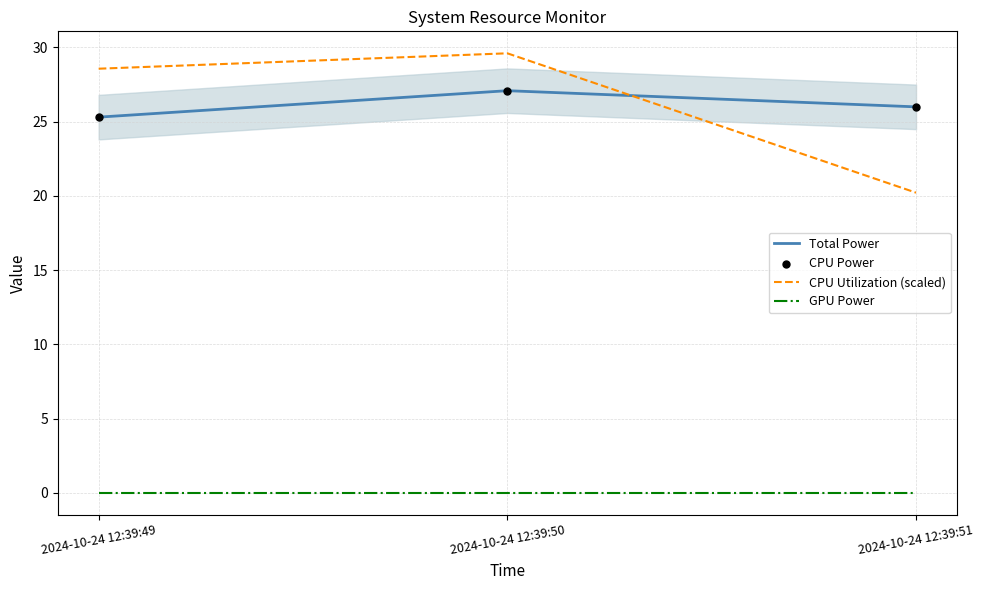

At which category is the sum across all series the highest?

2024-10-24 12:39:50